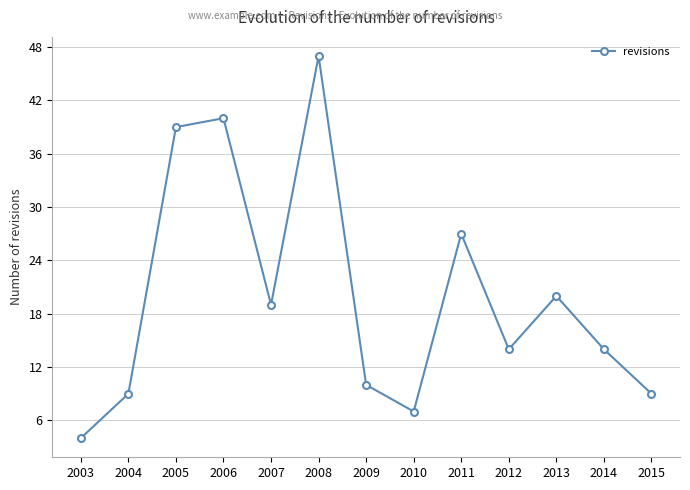

Where is the data nearest to the value 25?

2011